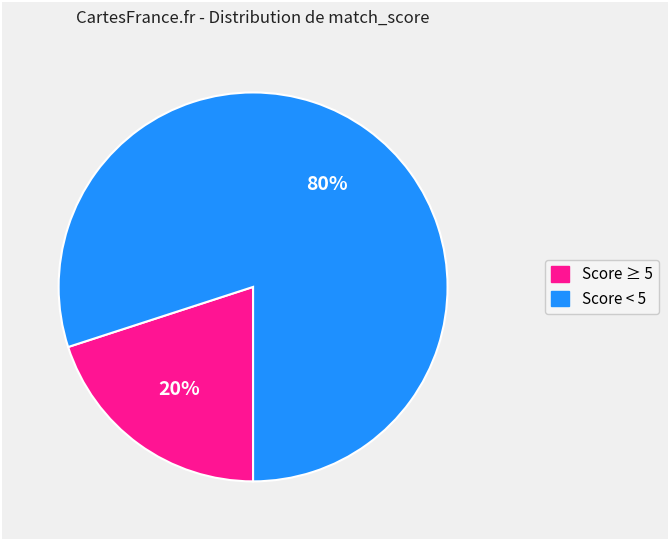

Is there any slice that represents more than half of the pie?

Yes